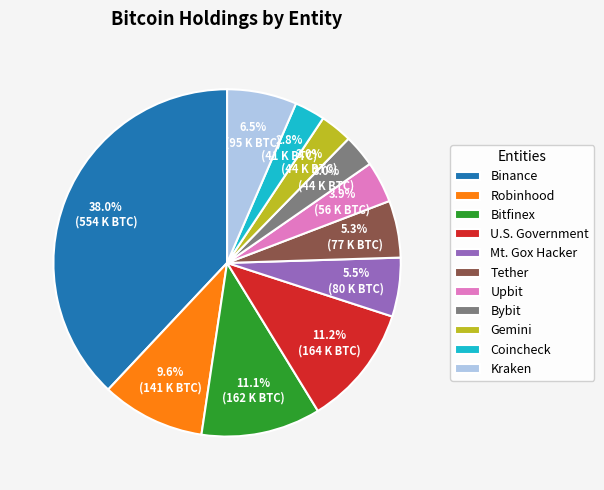

Is Upbit the majority of the pie?

No